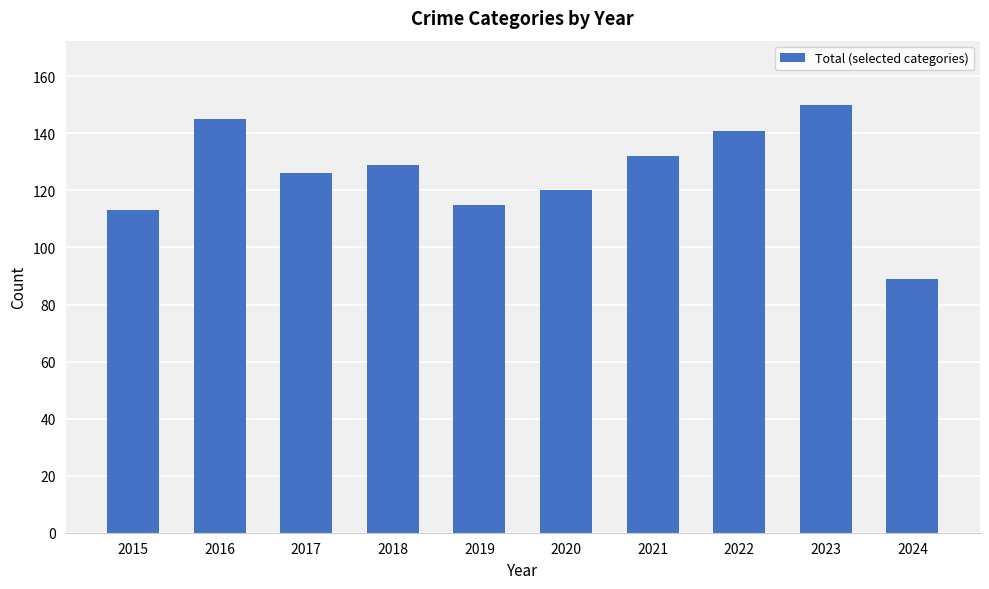

How many bars are there in total?

10